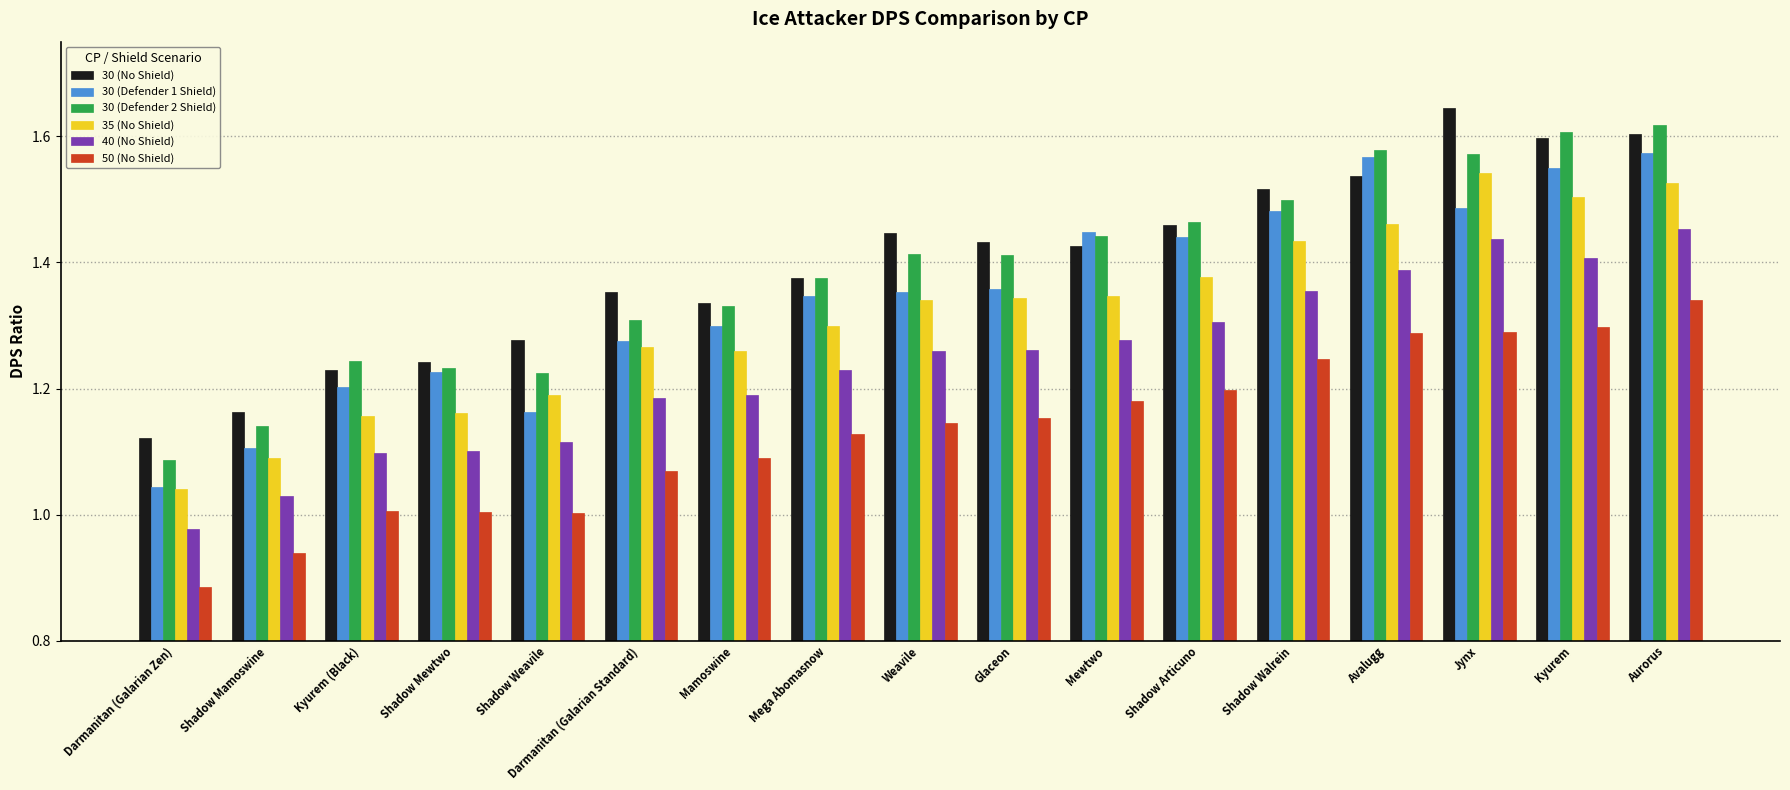

Are the bars grouped side by side (vs. stacked)?

Yes